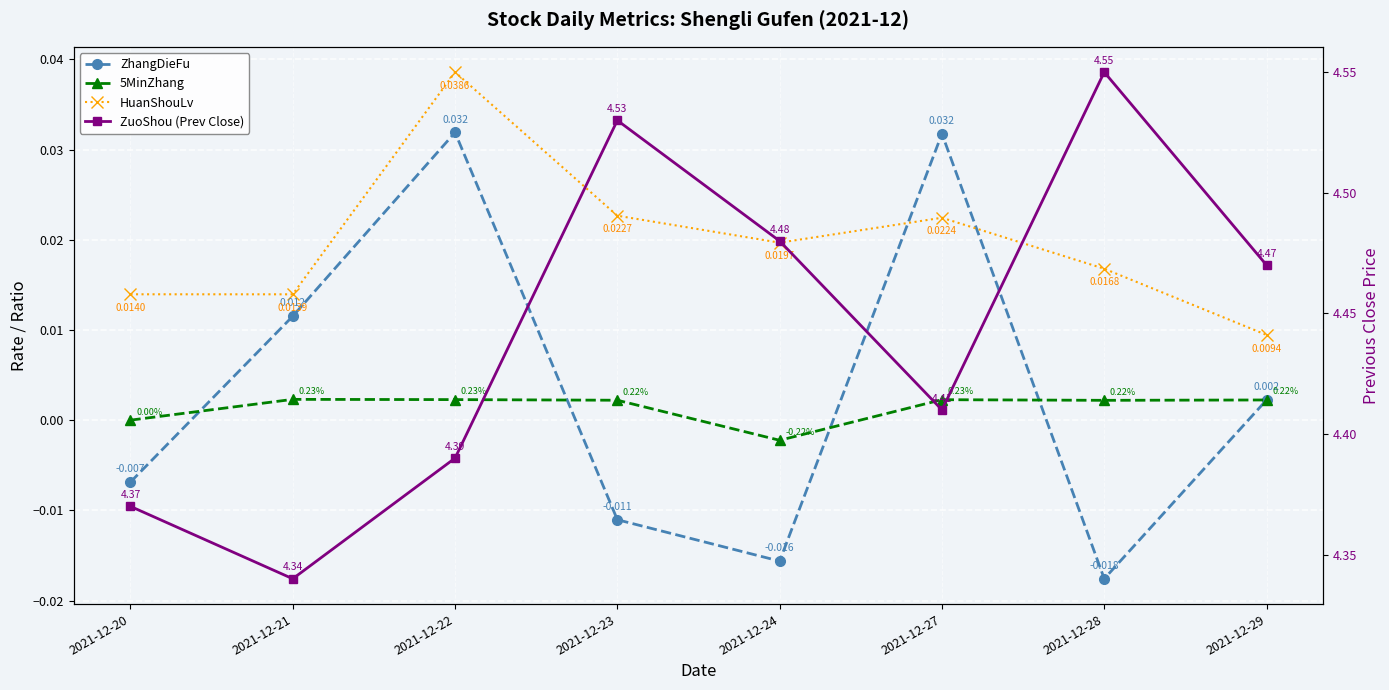

At 2021-12-28, list the series in order from largest to smallest.

ZuoShou (Prev Close), HuanShouLv, 5MinZhang, ZhangDieFu